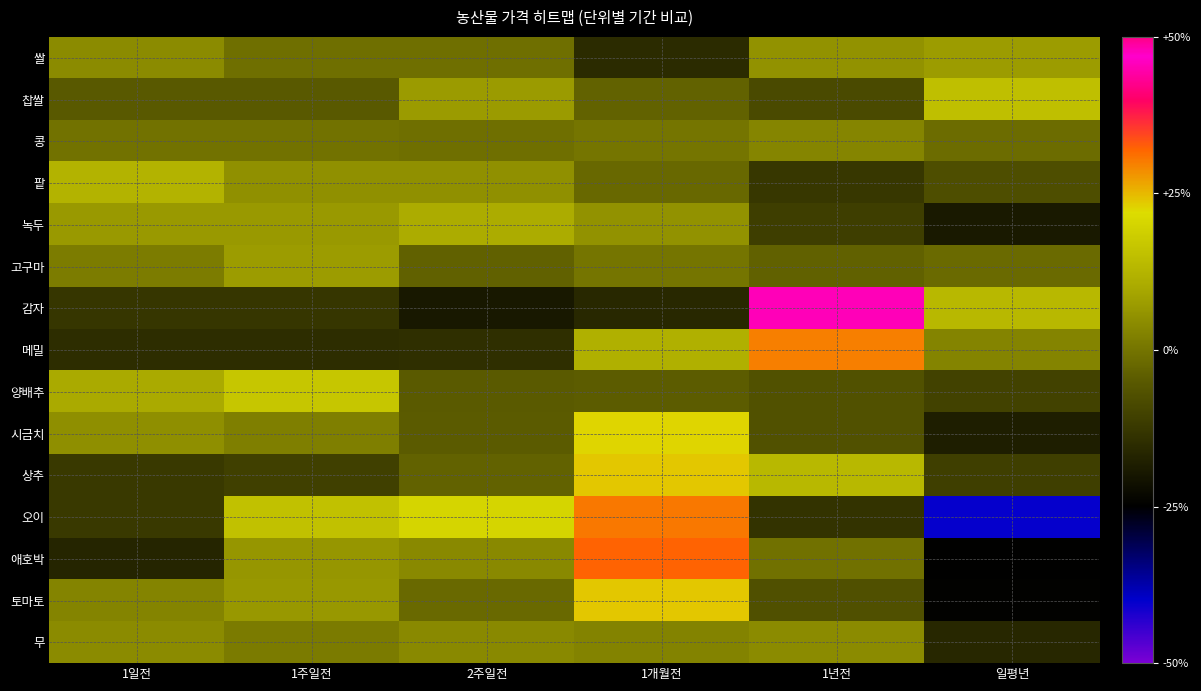

Reading left to right, transcribe all the data shown in this chart.

쌀: 1일전=0.0	1주일전=-0.0	2주일전=-0.0	1개월전=-0.2	1년전=0.1	일평년=0.1
찹쌀: 1일전=-0.1	1주일전=-0.1	2주일전=0.1	1개월전=-0.0	1년전=-0.1	일평년=0.1
콩: 1일전=-0.0	1주일전=-0.0	2주일전=-0.0	1개월전=0.0	1년전=0.0	일평년=-0.0
팥: 1일전=0.1	1주일전=0.1	2주일전=0.1	1개월전=-0.0	1년전=-0.1	일평년=-0.1
녹두: 1일전=0.1	1주일전=0.1	2주일전=0.1	1개월전=0.1	1년전=-0.1	일평년=-0.2
고구마: 1일전=0.0	1주일전=0.1	2주일전=-0.0	1개월전=0.0	1년전=-0.0	일평년=-0.0
감자: 1일전=-0.1	1주일전=-0.1	2주일전=-0.2	1개월전=-0.2	1년전=0.5	일평년=0.1
메밀: 1일전=-0.1	1주일전=-0.1	2주일전=-0.1	1개월전=0.1	1년전=0.3	일평년=0.0
양배추: 1일전=0.1	1주일전=0.2	2주일전=-0.0	1개월전=-0.0	1년전=-0.1	일평년=-0.1
시금치: 1일전=0.0	1주일전=0.0	2주일전=-0.0	1개월전=0.2	1년전=-0.1	일평년=-0.2
상추: 1일전=-0.1	1주일전=-0.1	2주일전=-0.0	1개월전=0.2	1년전=0.1	일평년=-0.1
오이: 1일전=-0.1	1주일전=0.2	2주일전=0.2	1개월전=0.3	1년전=-0.1	일평년=-0.4
애호박: 1일전=-0.2	1주일전=0.1	2주일전=0.0	1개월전=0.3	1년전=-0.0	일평년=-0.2
토마토: 1일전=0.0	1주일전=0.1	2주일전=-0.0	1개월전=0.2	1년전=-0.1	일평년=-0.2
무: 1일전=0.0	1주일전=0.0	2주일전=0.0	1개월전=0.0	1년전=0.0	일평년=-0.2